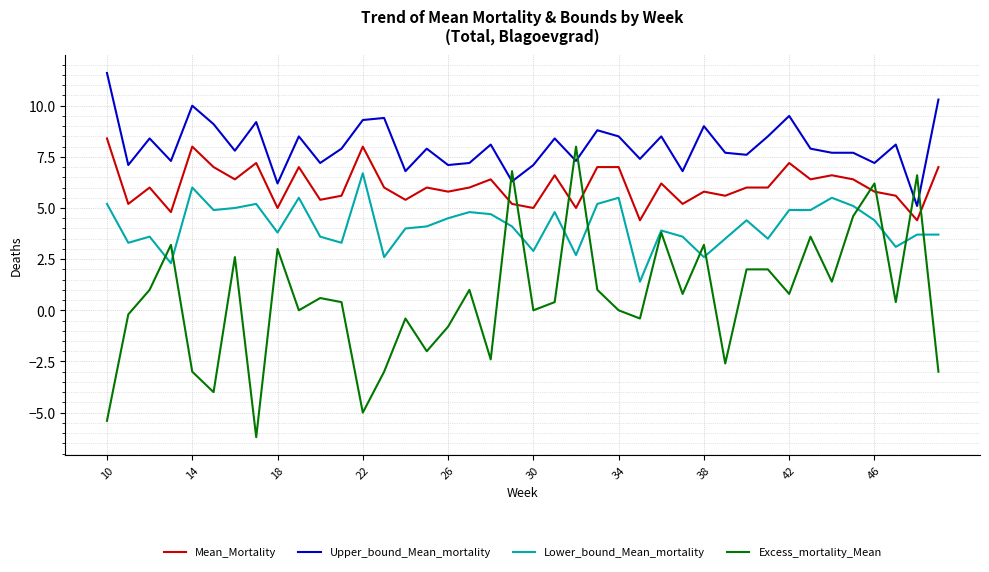

True or false: Lower_bound_Mean_mortality and Upper_bound_Mean_mortality cross at least once.

False